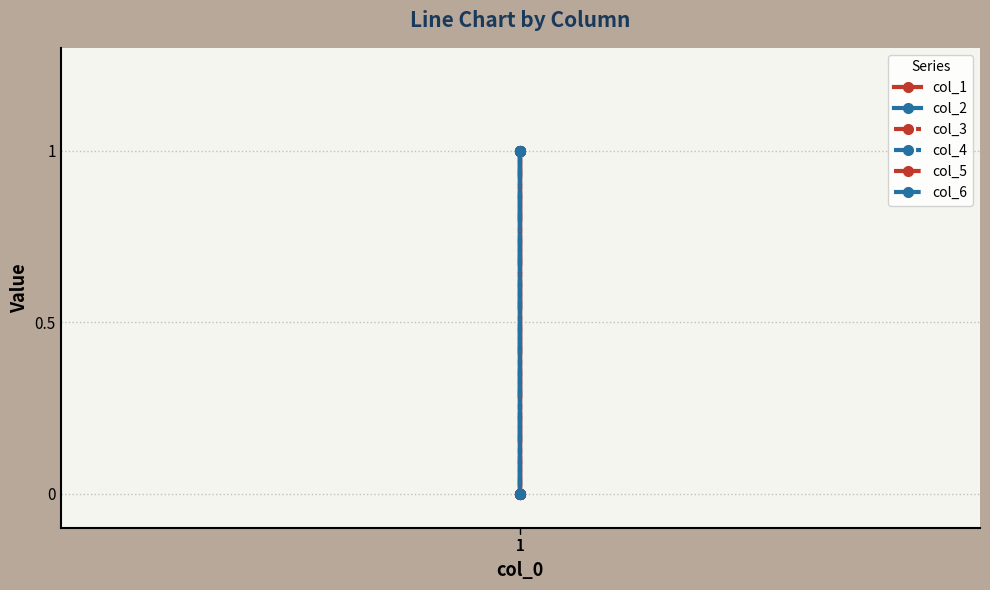

At which category is the sum across all series the highest?

1